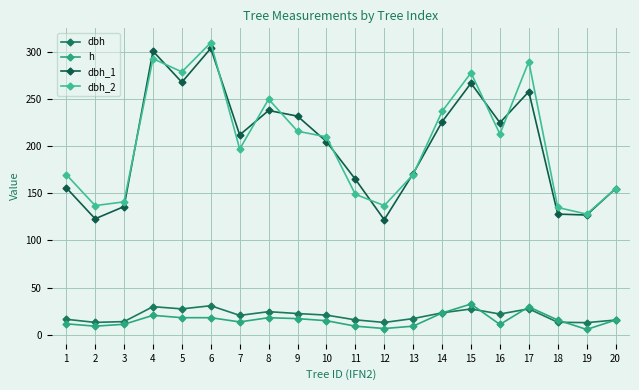

List the labels in order of dbh_2 value, smallest first.

19, 18, 2, 12, 3, 11, 20, 1, 13, 7, 10, 16, 9, 14, 8, 15, 5, 17, 4, 6